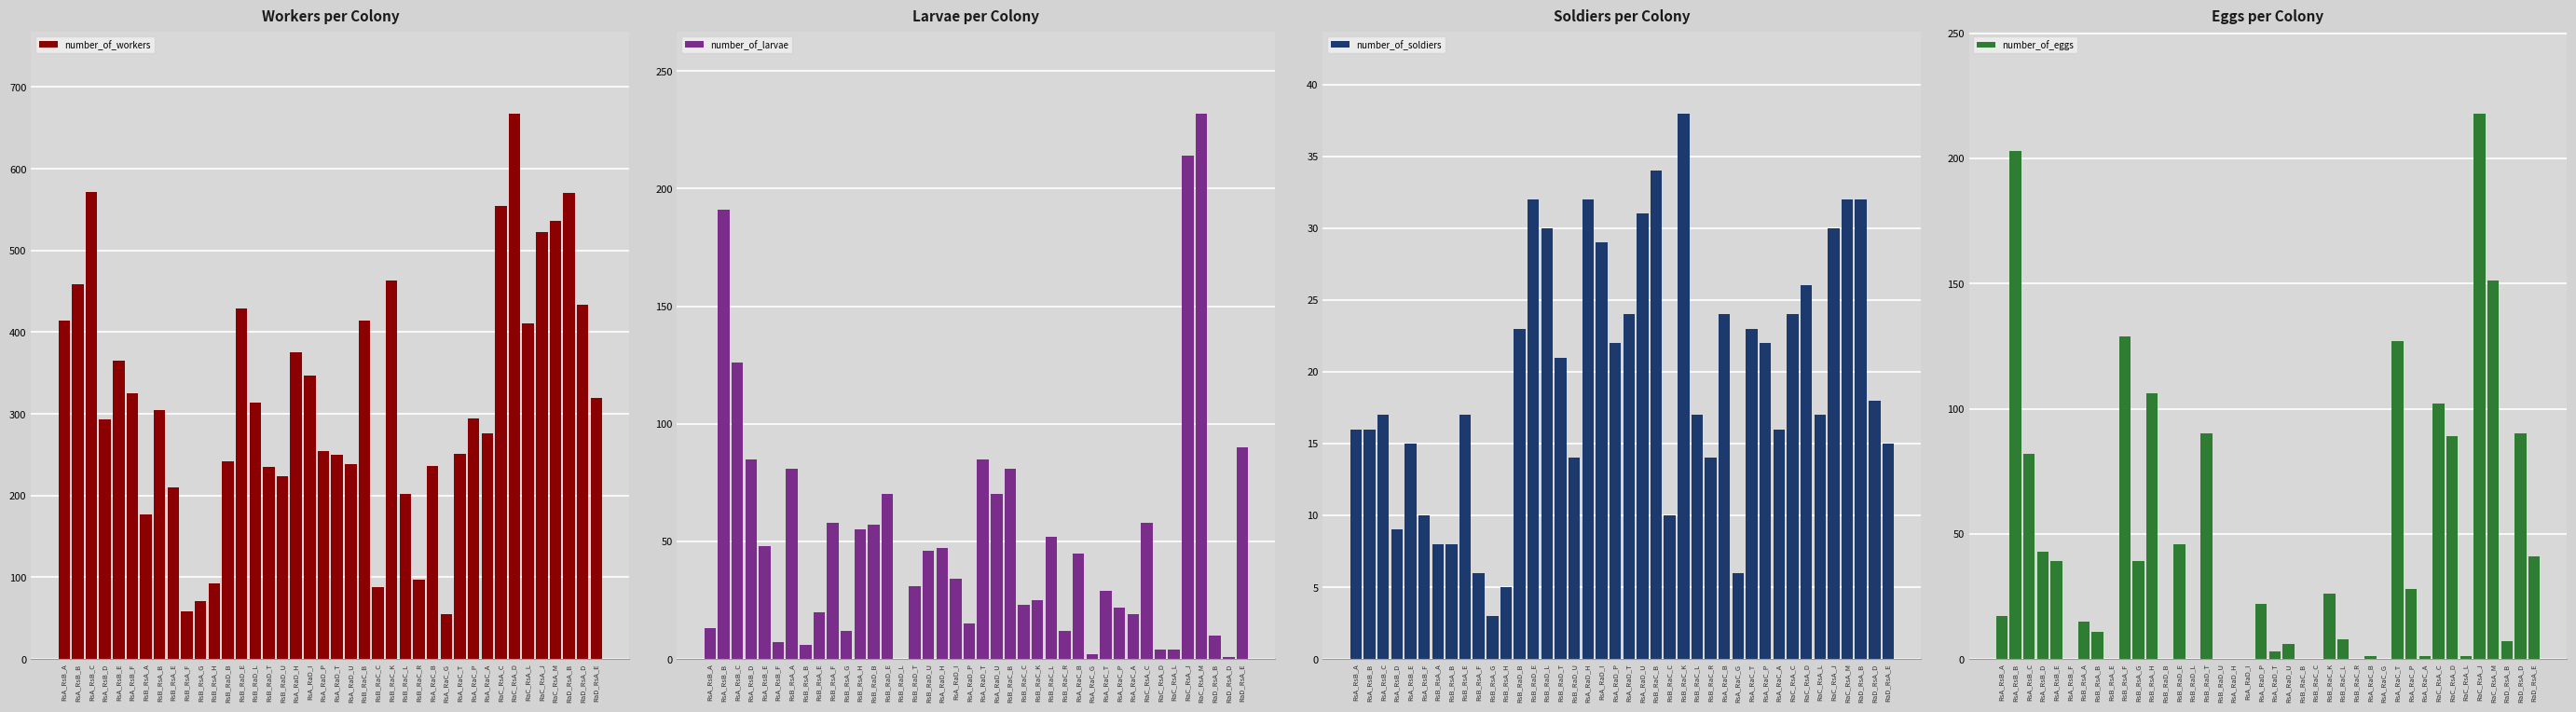

How many data points does each series have?

40